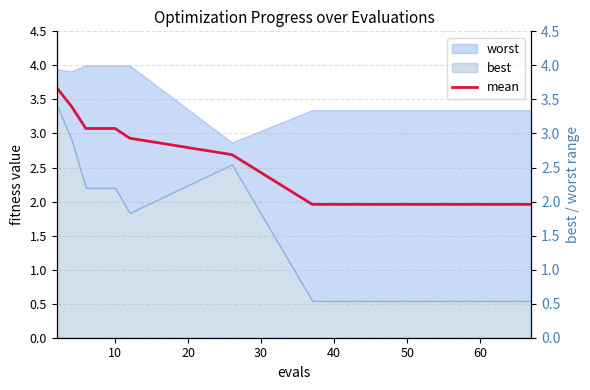

True or false: there are more than 1 points higher than both neighbors.

False